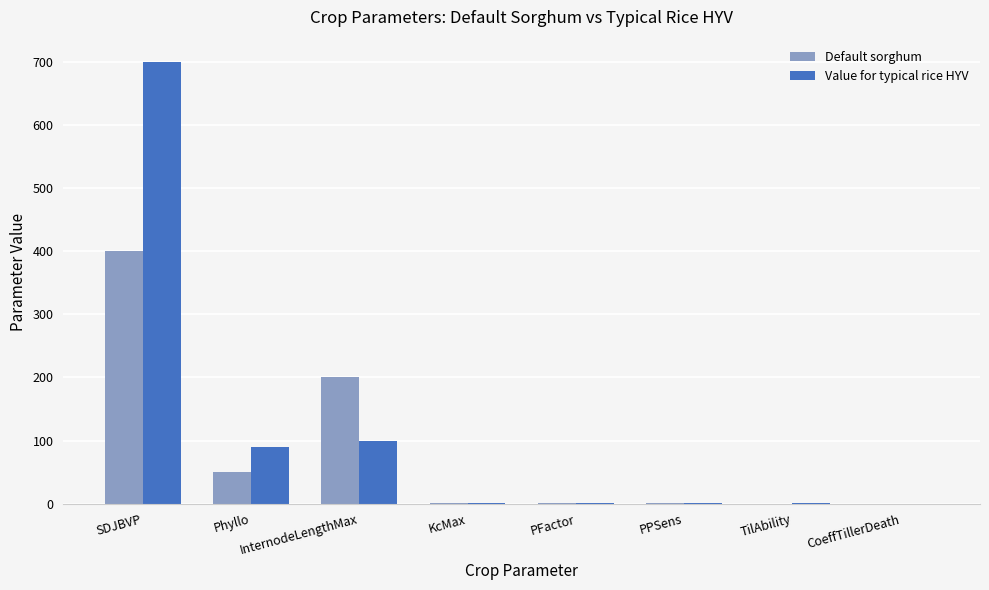

Which series changed the most between SDJBVP and KcMax?

Value for typical rice HYV